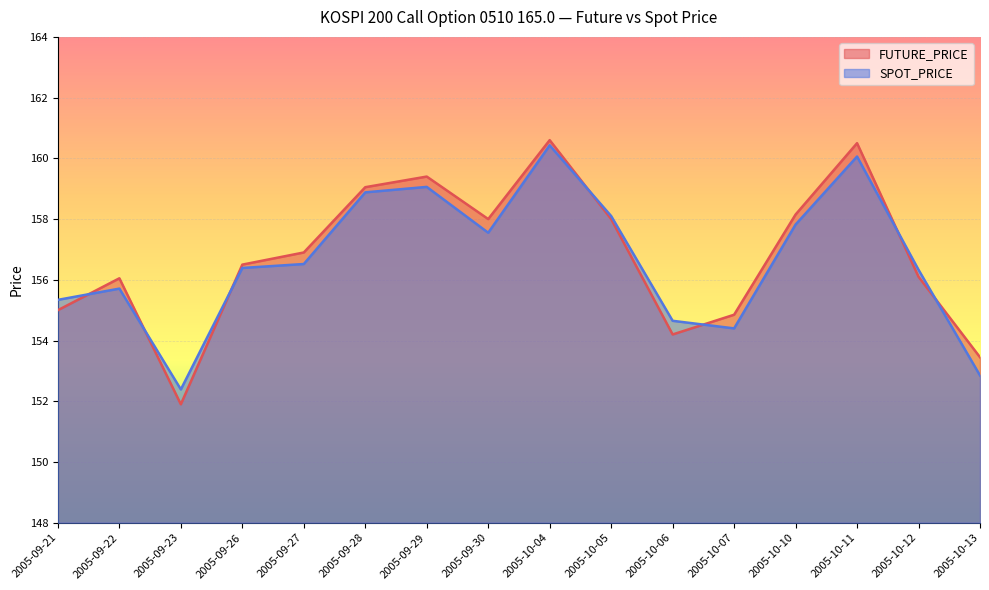

How many lines are shown in the chart?

2